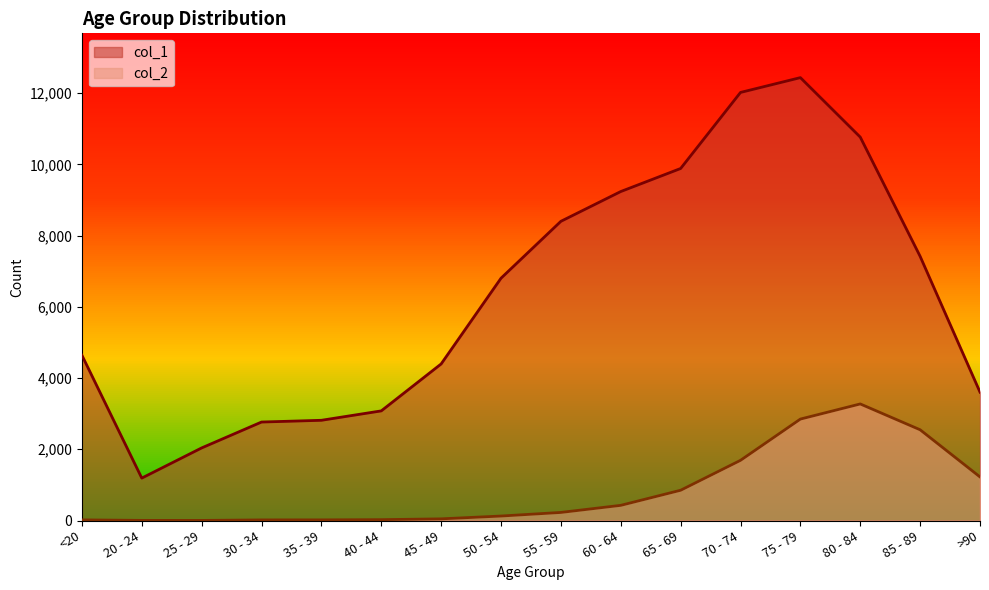

Reading left to right, what are all the values shown in this chart?

col_1: <20=4641	20 - 24=1191	25 - 29=2038	30 - 34=2765	35 - 39=2814	40 - 44=3078	45 - 49=4396	50 - 54=6803	55 - 59=8400	60 - 64=9236	65 - 69=9883	70 - 74=12018	75 - 79=12434	80 - 84=10764	85 - 89=7417	>90=3604
col_2: <20=18	20 - 24=4	25 - 29=3	30 - 34=17	35 - 39=18	40 - 44=24	45 - 49=47	50 - 54=126	55 - 59=227	60 - 64=426	65 - 69=850	70 - 74=1690	75 - 79=2848	80 - 84=3273	85 - 89=2548	>90=1224